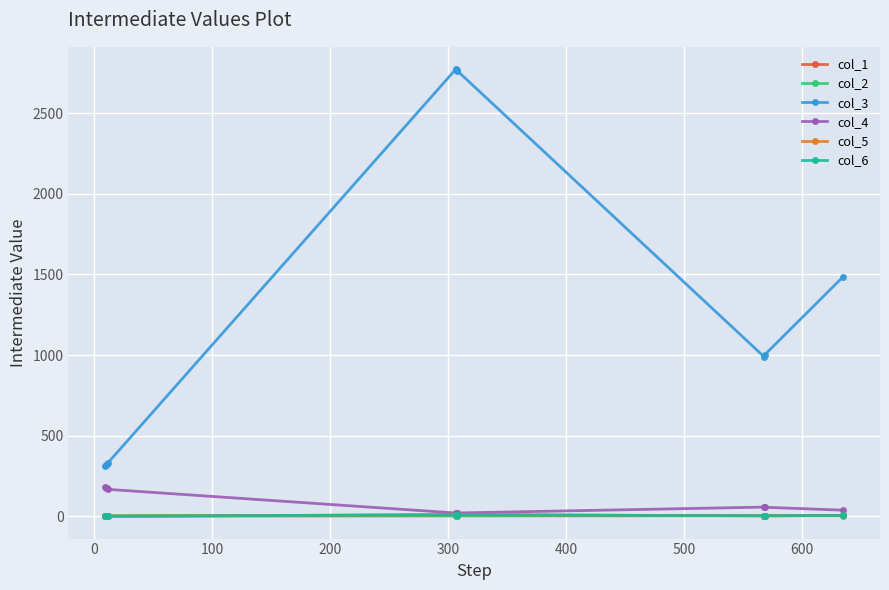

Does the chart have visible grid lines?

Yes